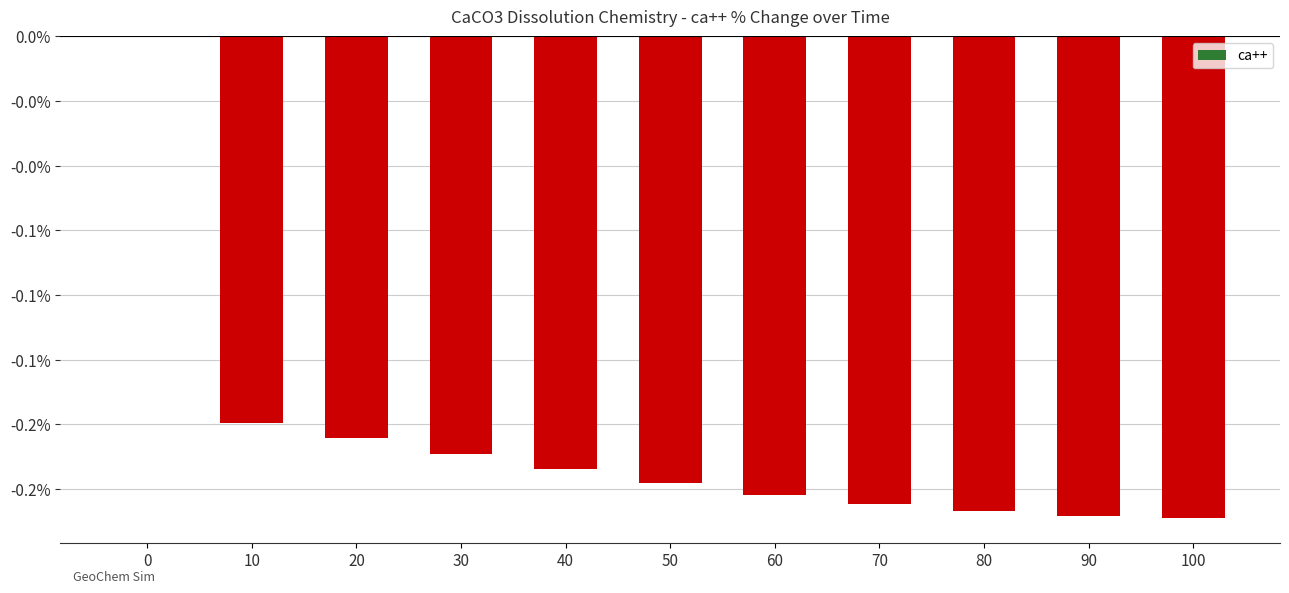

List the labels in order of value, largest first.

0, 10, 20, 30, 40, 50, 60, 70, 80, 90, 100